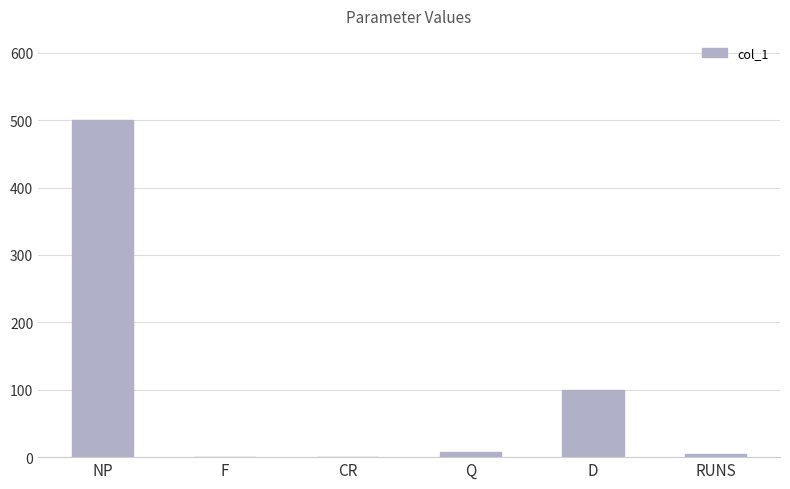

Which has a higher value, RUNS or NP?

NP